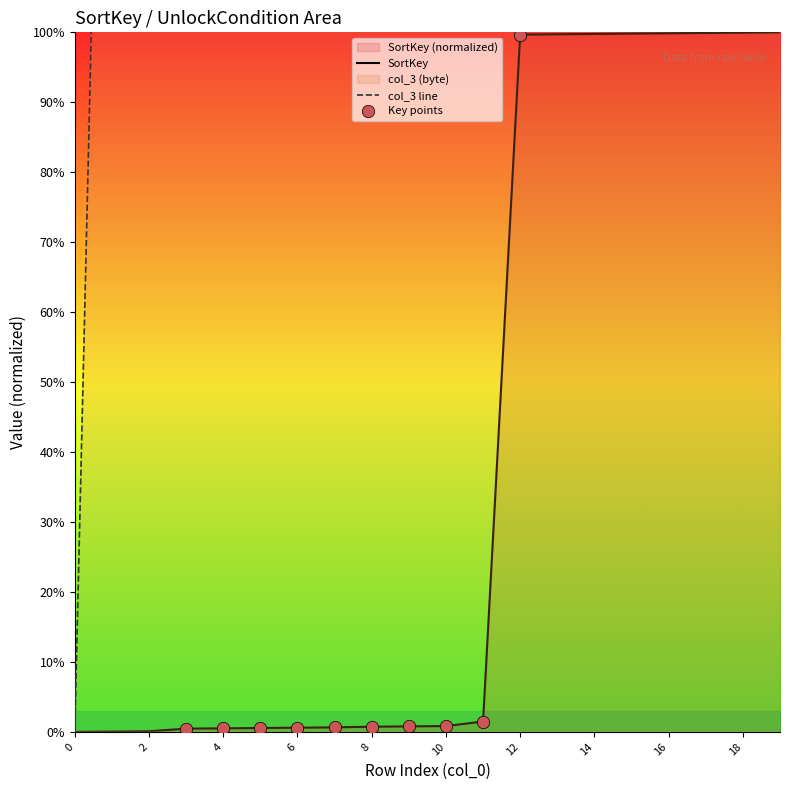

What are all the series names shown in the legend?

SortKey, col_3